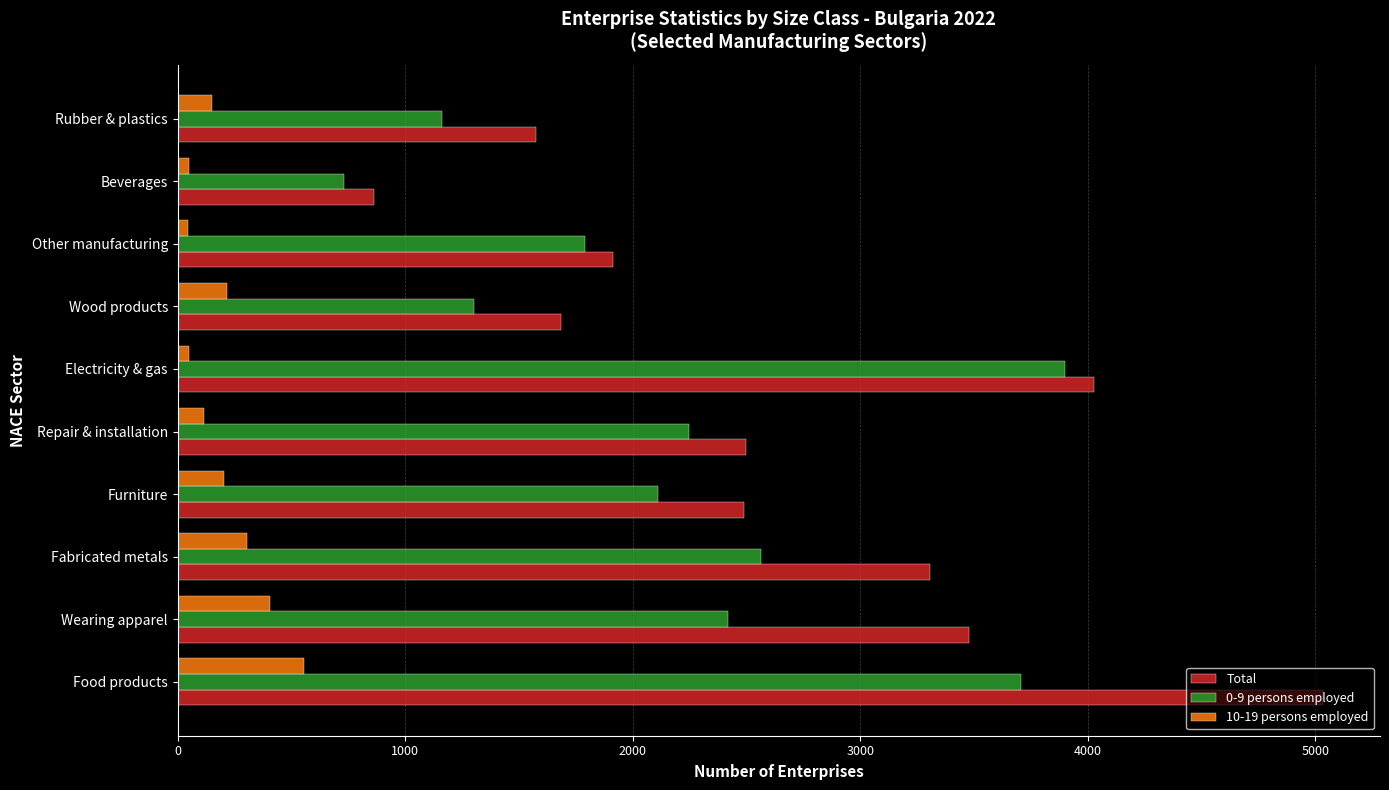

Rank the categories by 0-9 persons employed value from highest to lowest.

Electricity & gas, Food products, Fabricated metals, Wearing apparel, Repair & installation, Furniture, Other manufacturing, Wood products, Rubber & plastics, Beverages